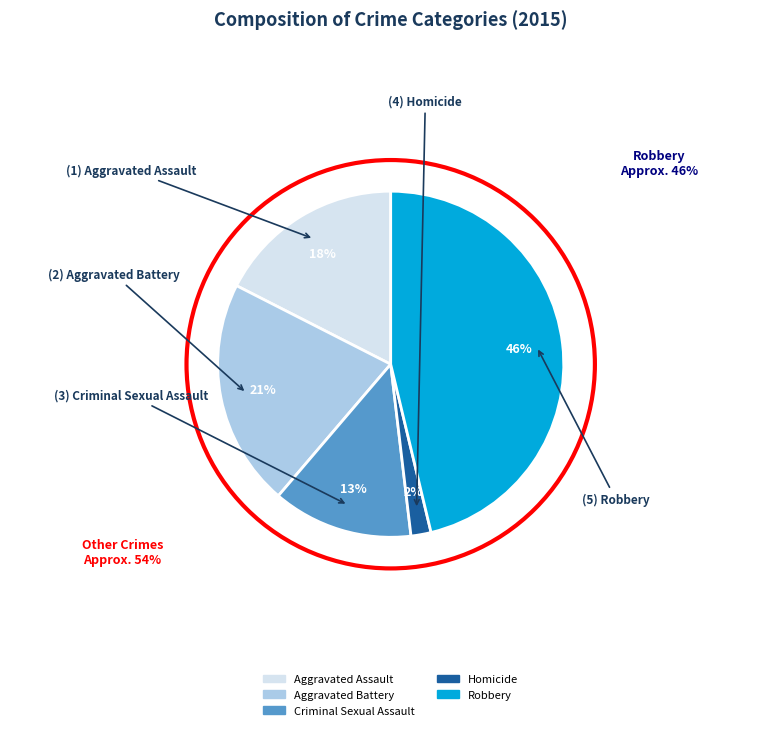

What is the largest slice in the pie chart?

Robbery